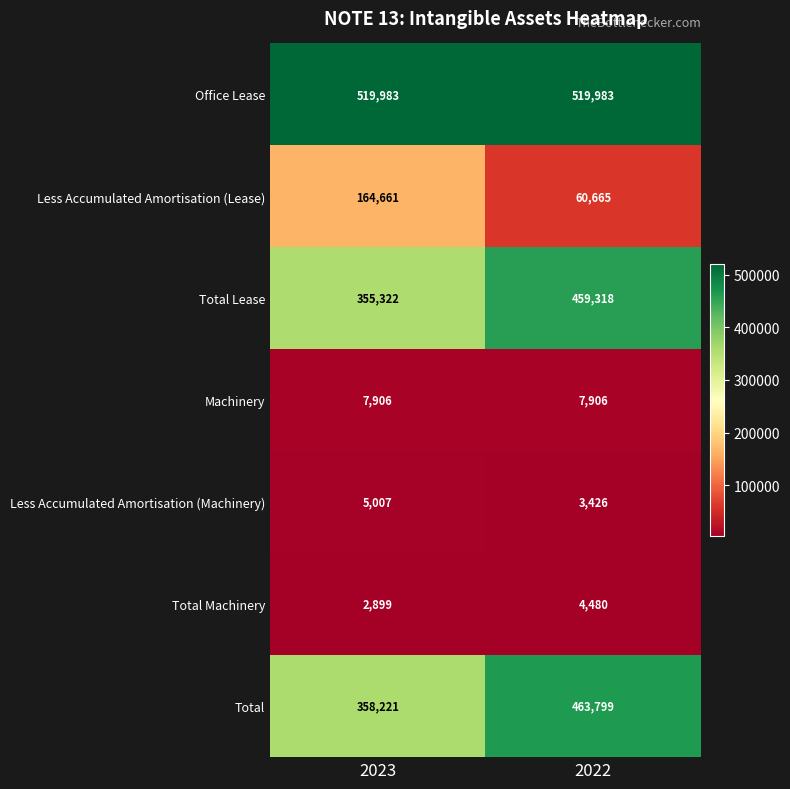

What is the sum of all Total Lease values?

814640